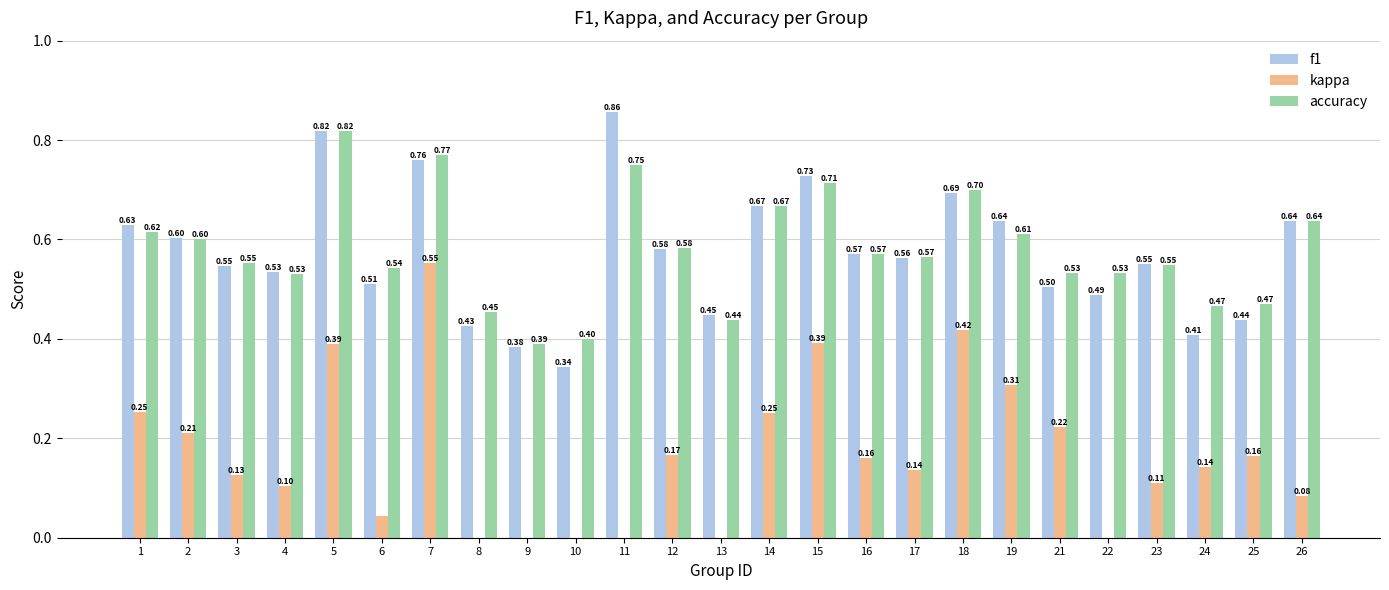

Reading left to right, transcribe all the data shown in this chart.

f1: 0.6	0.6	0.5	0.5	0.8	0.5	0.8	0.4	0.4	0.3	0.9	0.6	0.4	0.7	0.7	0.6	0.6	0.7	0.6	0.5	0.5	0.6	0.4	0.4	0.6
kappa: 0.3	0.2	0.1	0.1	0.4	0.0	0.6	-0.1	-0.2	-0.4	0.0	0.2	-0.0	0.2	0.4	0.2	0.1	0.4	0.3	0.2	-0.1	0.1	0.1	0.2	0.1
accuracy: 0.6	0.6	0.6	0.5	0.8	0.5	0.8	0.5	0.4	0.4	0.8	0.6	0.4	0.7	0.7	0.6	0.6	0.7	0.6	0.5	0.5	0.5	0.5	0.5	0.6